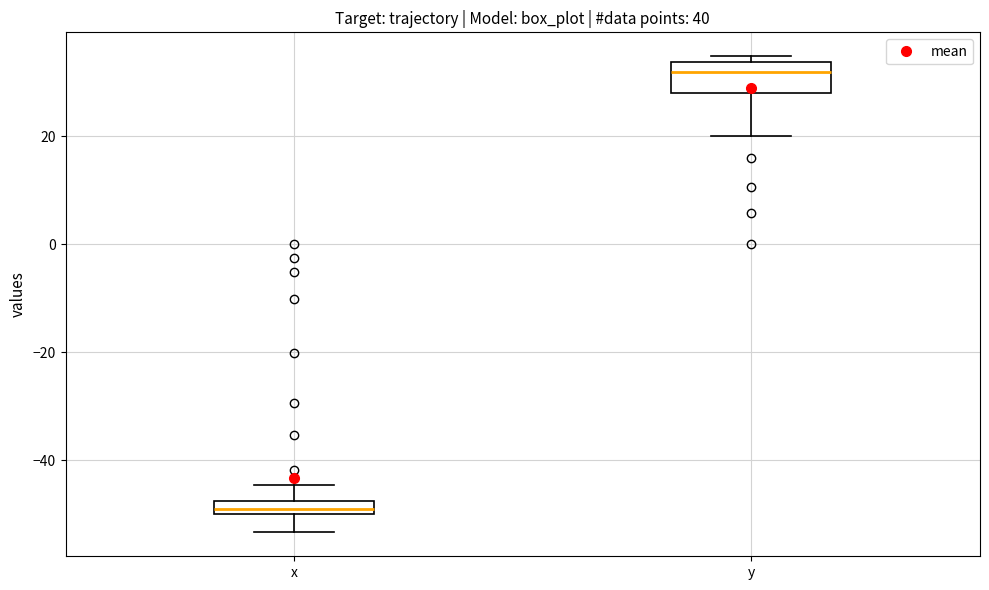

Which box is the tallest, from its lower edge to its upper edge?

y